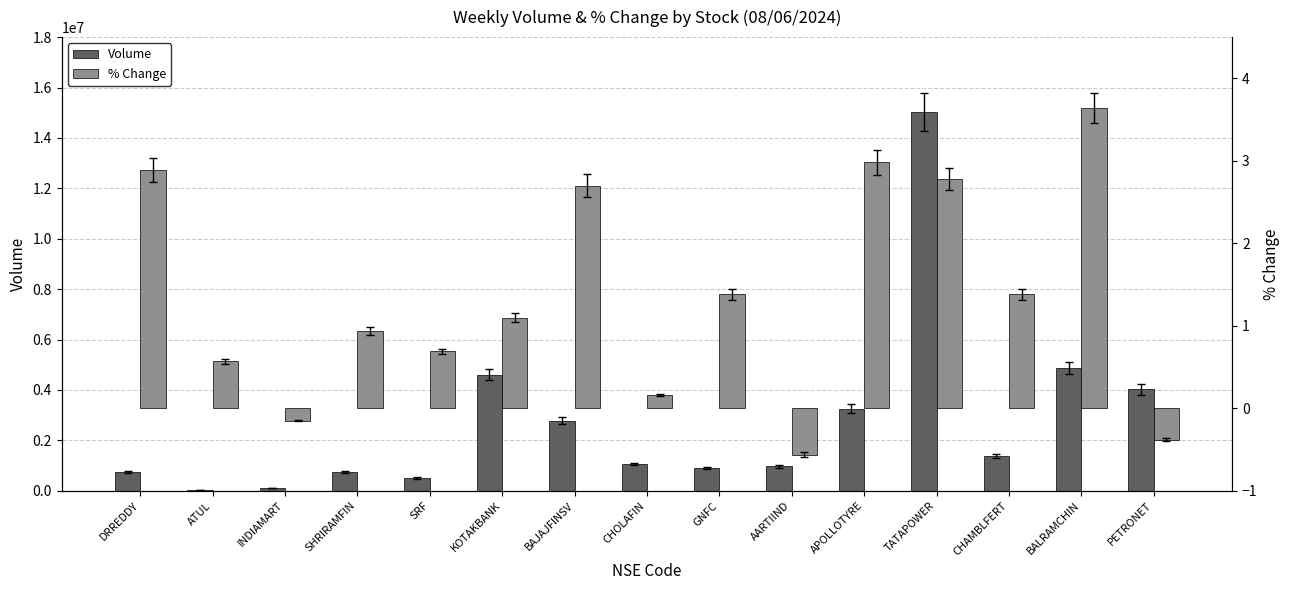

What is the label of the 11th bar from the right?

SRF